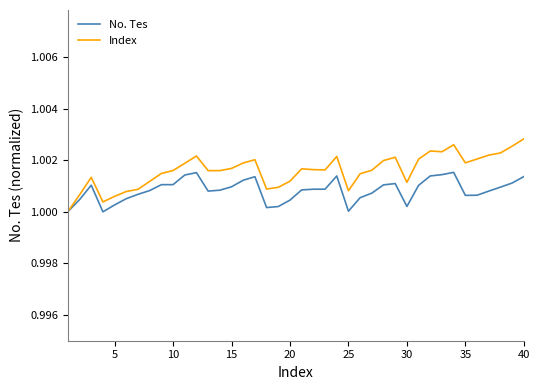

Which series has the widest spread of values?

Index